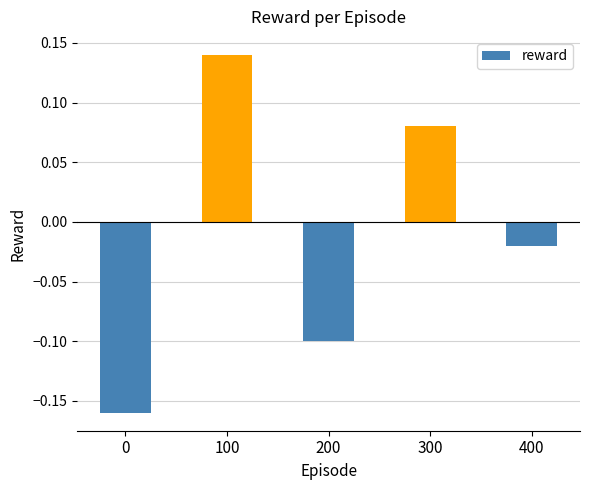

Are the bars grouped side by side (vs. stacked)?

No